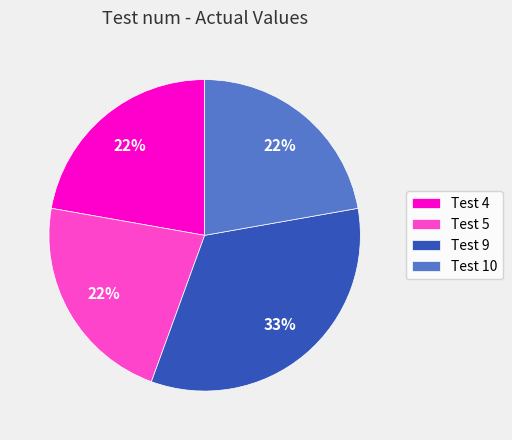

Is there a majority slice in this chart?

No